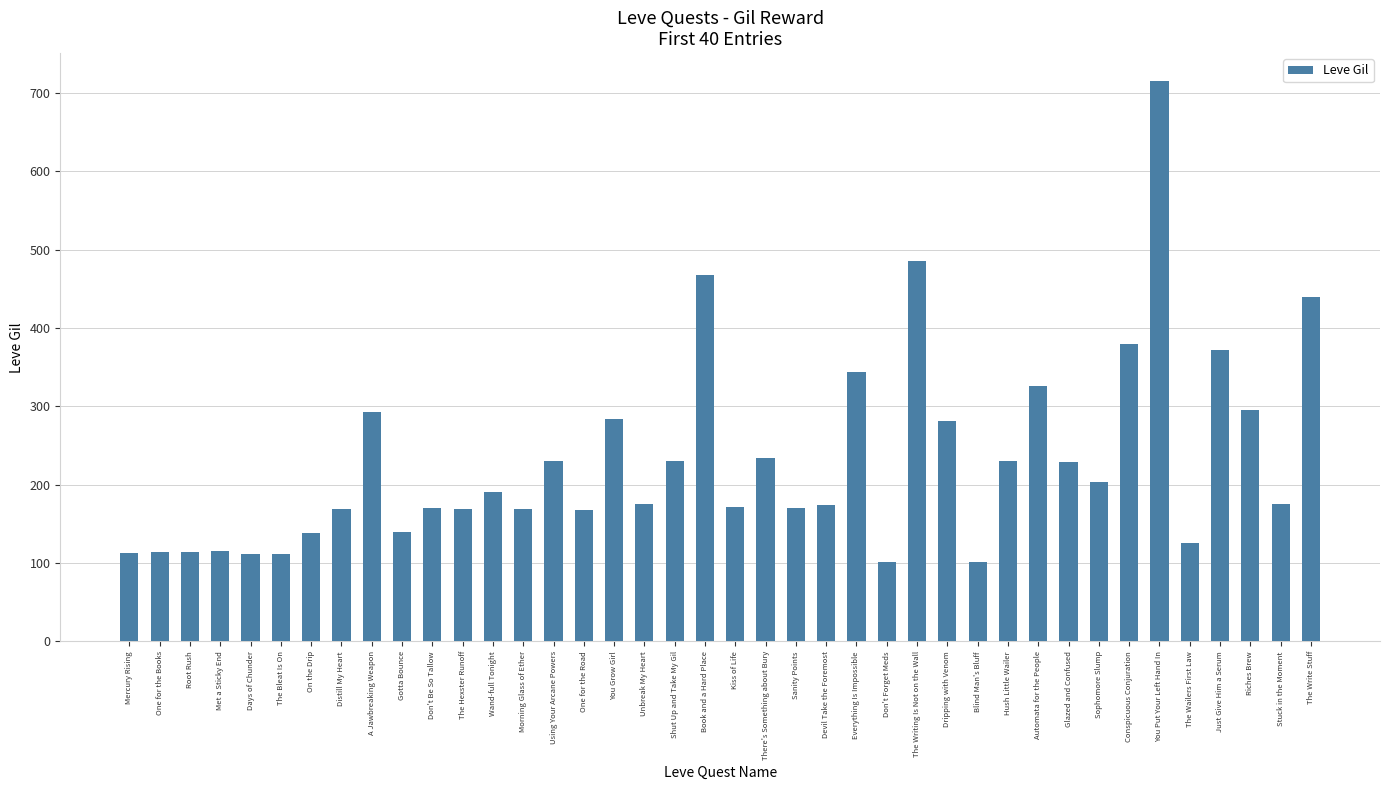

What is the maximum value shown in the chart?

715